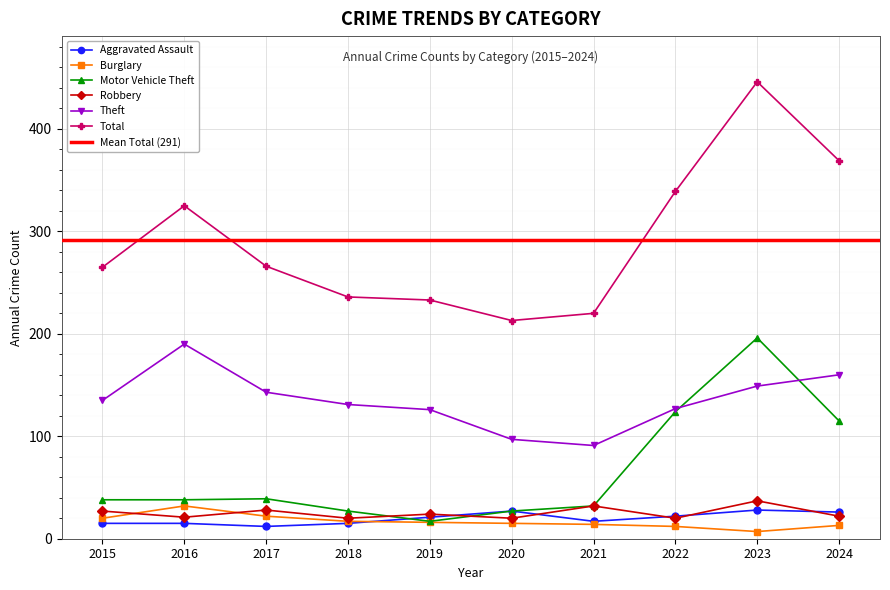

True or false: Robbery and Burglary intersect in this chart.

True